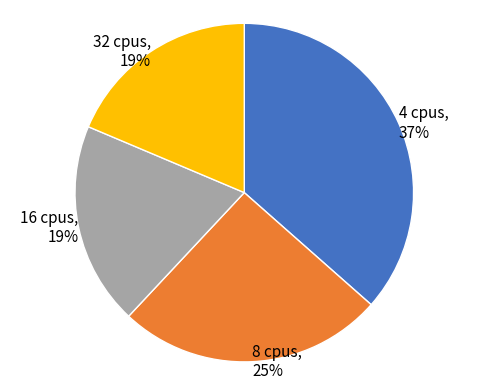

Is there any slice that represents more than half of the pie?

No